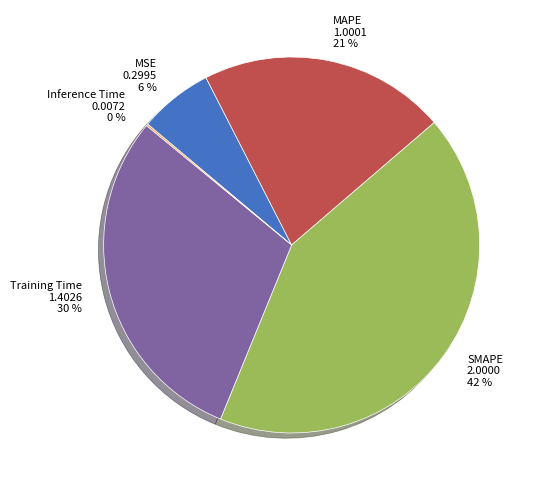

Is there any slice that represents more than half of the pie?

No